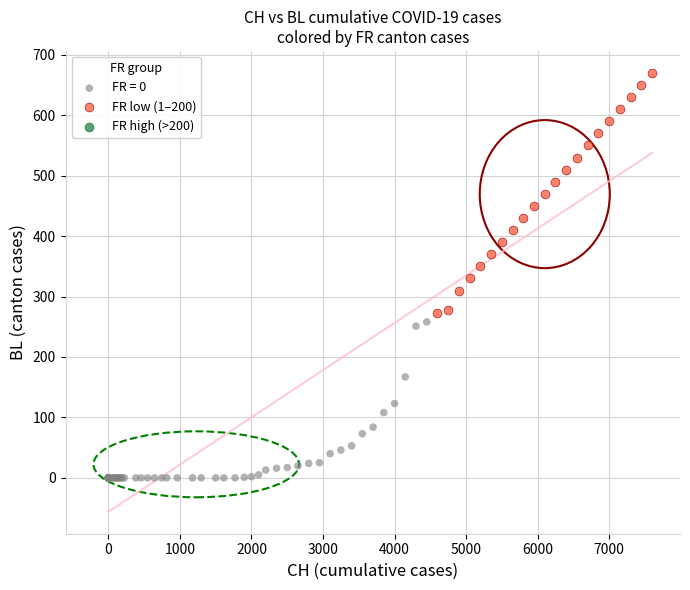

Which series contains the highest Y value?

FR low (1–200)